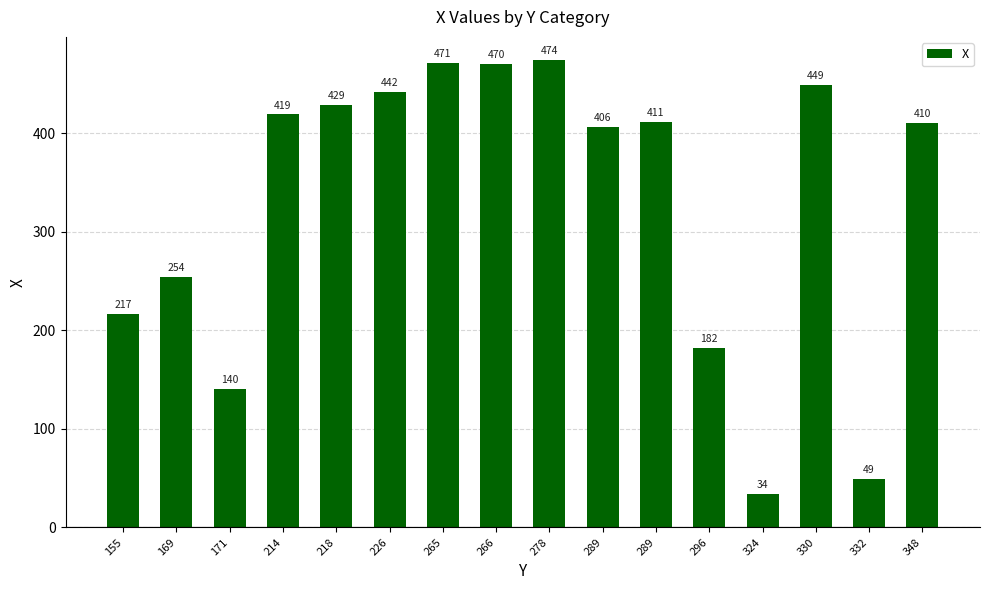

The chart shows a value of 410 at 348. True or false?

True